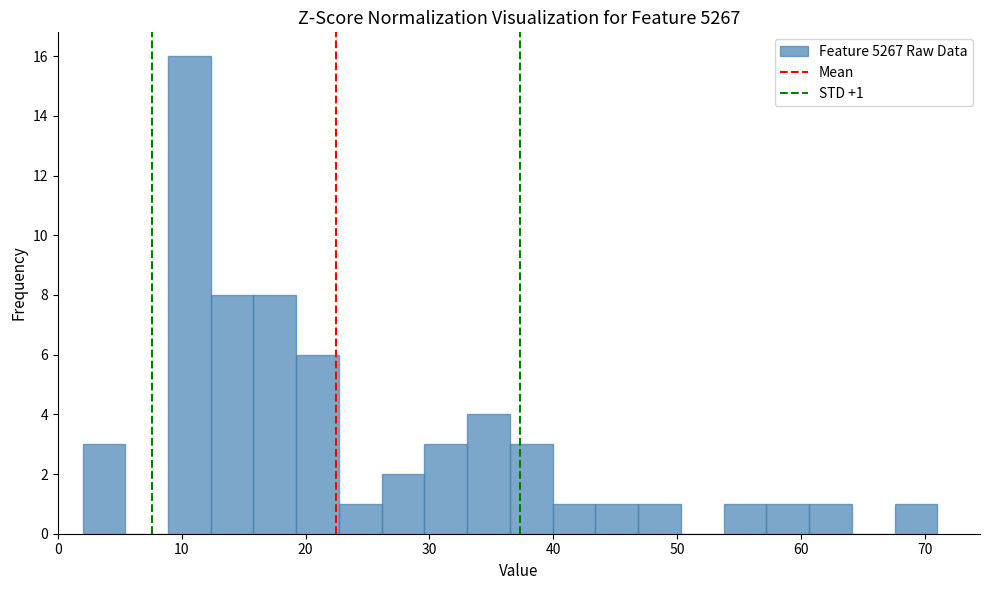

Around what value on the x-axis is the tallest bar? Give the approximate position of its centre, as read against the axis.

11